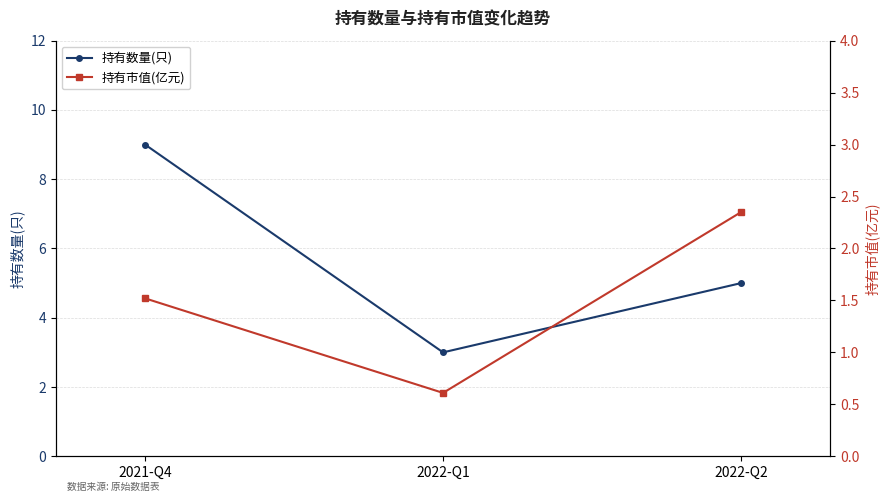

Rank the series at 2022-Q2 from highest to lowest value.

持有数量(只), 持有市值(亿元)